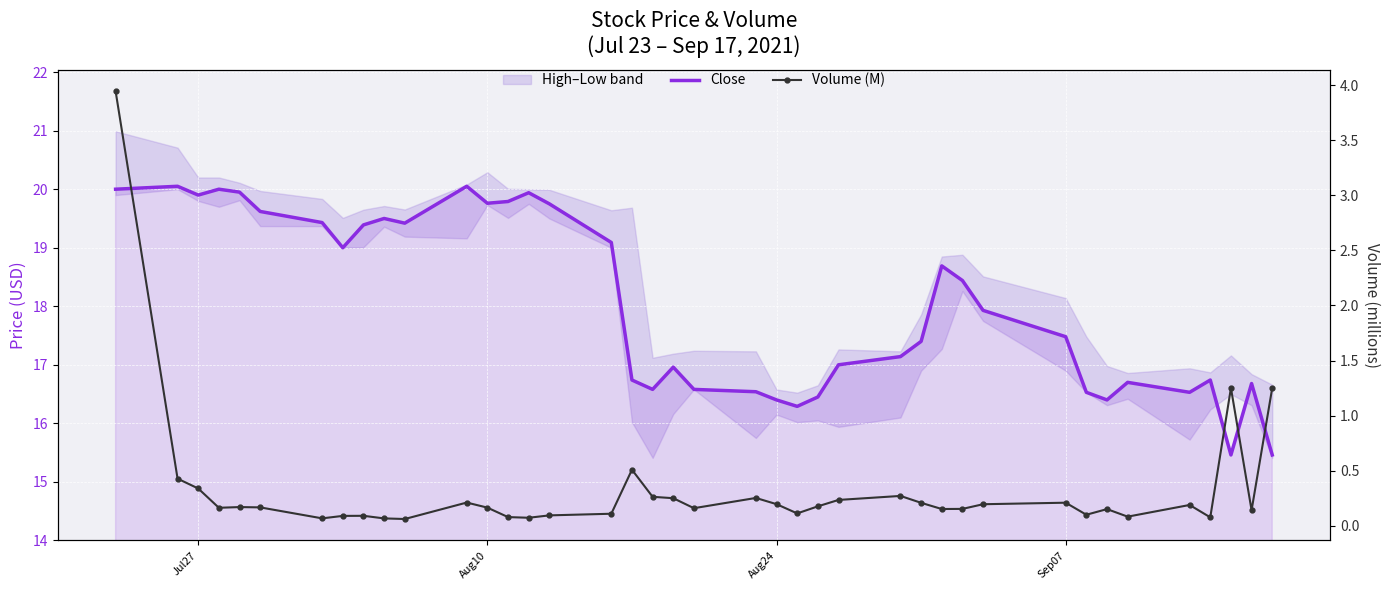

The value of Volume (M) at 9 is 0.1. True or false?

False